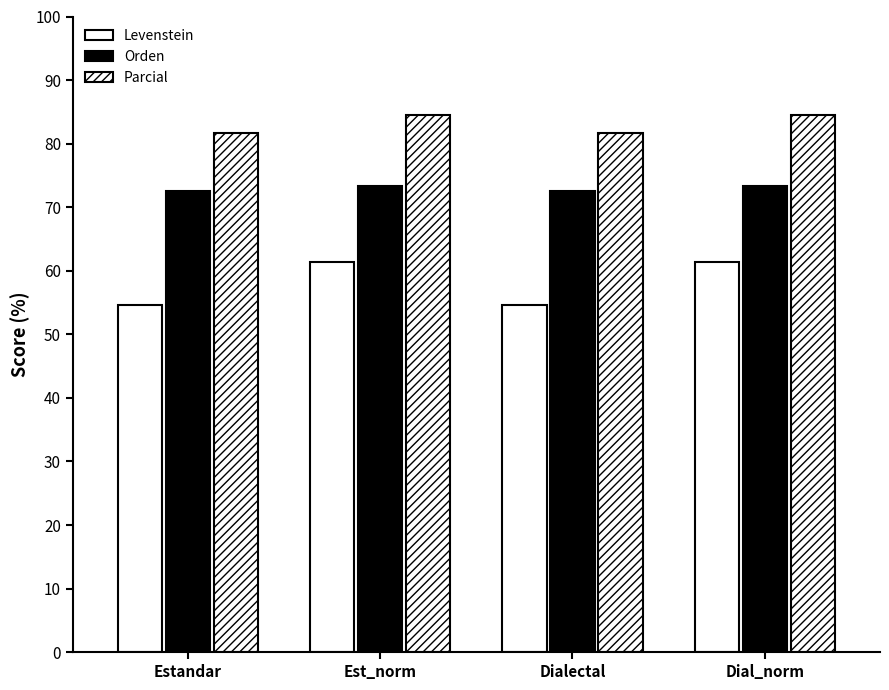

Reading left to right, list all the values displayed in this chart.

Levenstein: Estandar=54.7	Est_norm=61.4	Dialectal=54.7	Dial_norm=61.4
Orden: Estandar=72.5	Est_norm=73.3	Dialectal=72.5	Dial_norm=73.3
Parcial: Estandar=81.7	Est_norm=84.4	Dialectal=81.7	Dial_norm=84.4